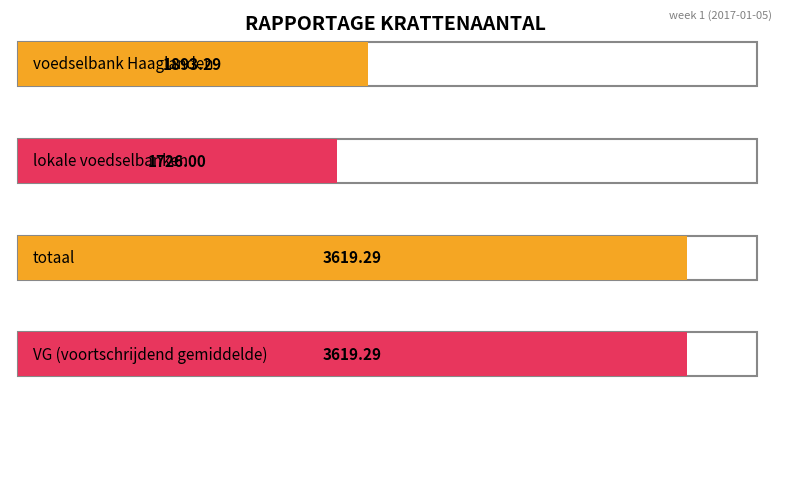

The totaal series shows 2295.1 at week 4. True or false?

False